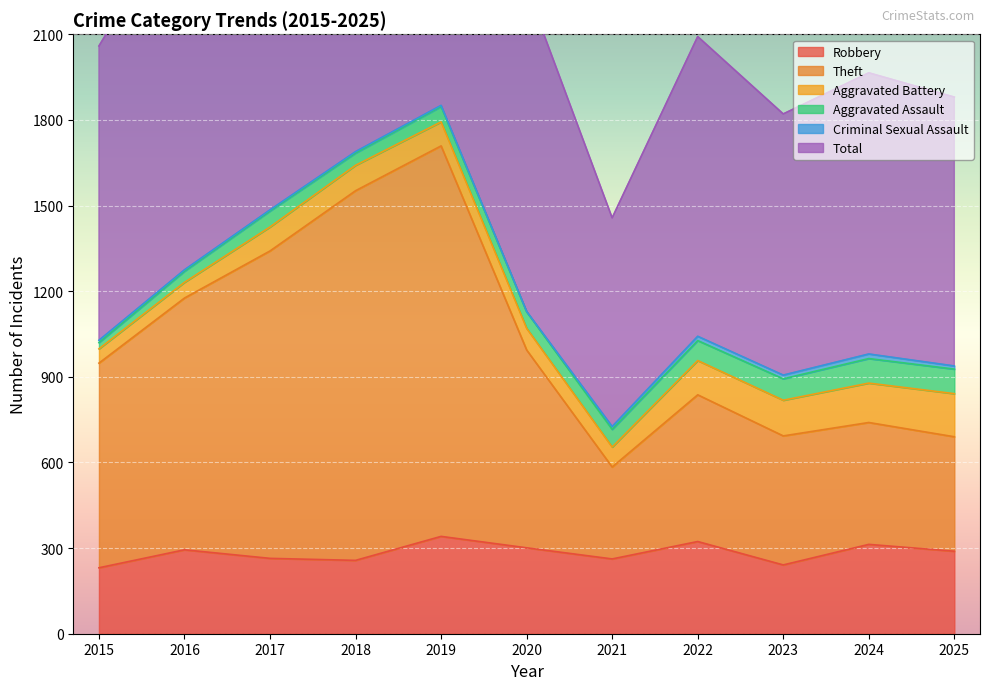

What is the value of the Total point at the 7th from the left?

1457